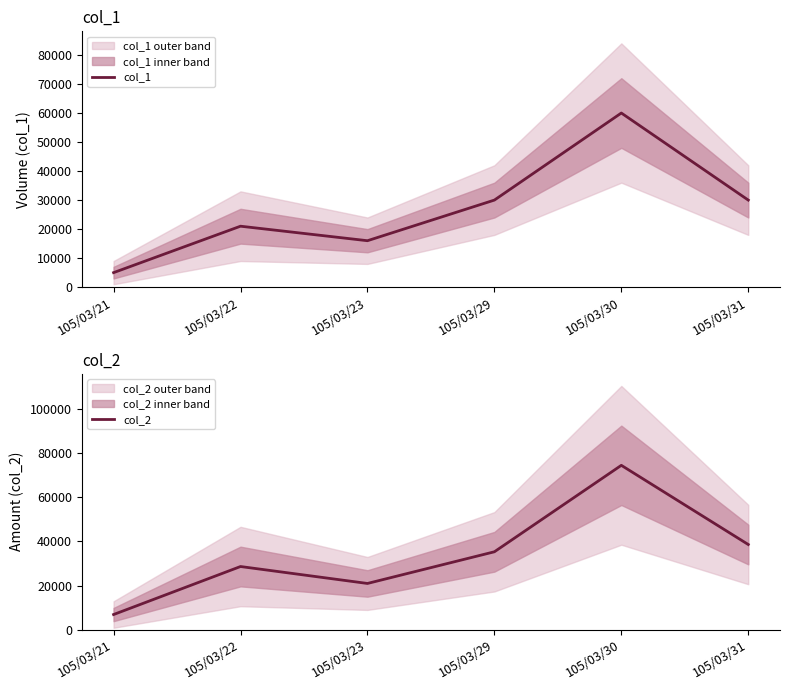

At which label does col_1 first exceed 30000?

105/03/30